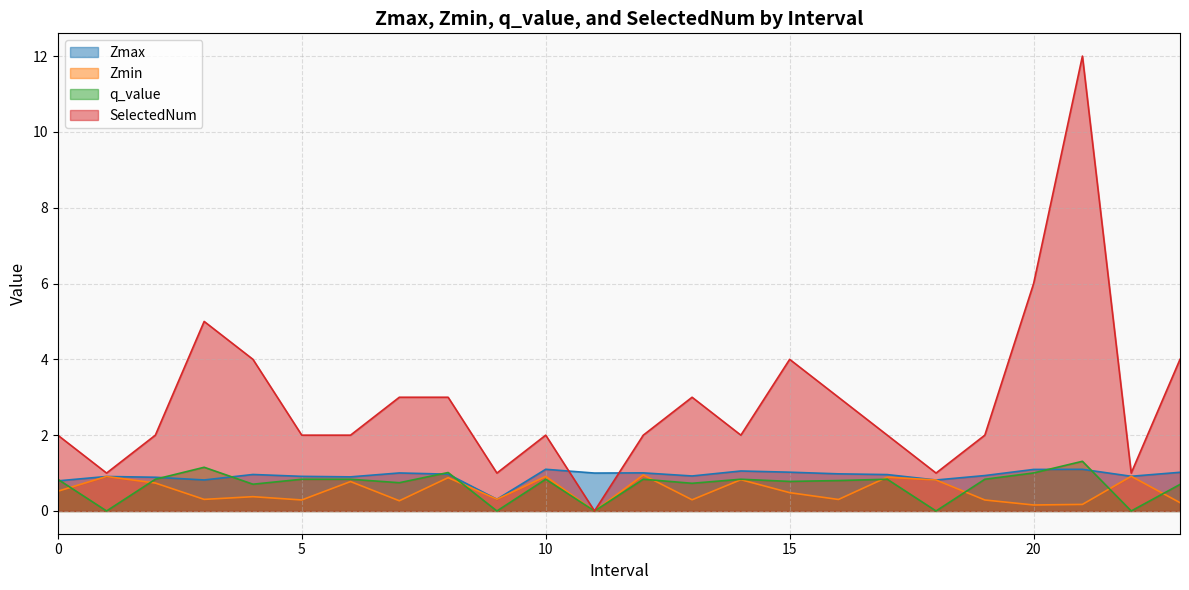

At how many categories does at least one series exceed 1?

19